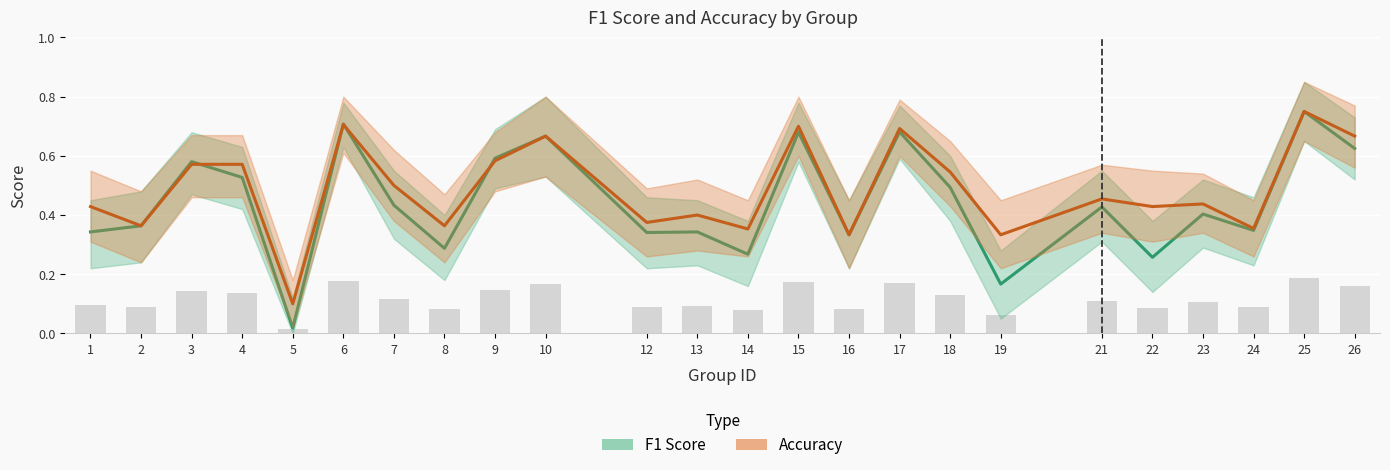

Reading left to right, extract all data points from this chart.

F1 Score: 1=0.3	2=0.4	3=0.6	4=0.5	5=0.0	6=0.7	7=0.4	8=0.3	9=0.6	10=0.7	12=0.3	13=0.3	14=0.3	15=0.7	16=0.3	17=0.7	18=0.5	19=0.2	21=0.4	22=0.3	23=0.4	24=0.3	25=0.8	26=0.6
Accuracy: 1=0.4	2=0.4	3=0.6	4=0.6	5=0.1	6=0.7	7=0.5	8=0.4	9=0.6	10=0.7	12=0.4	13=0.4	14=0.4	15=0.7	16=0.3	17=0.7	18=0.5	19=0.3	21=0.5	22=0.4	23=0.4	24=0.4	25=0.8	26=0.7